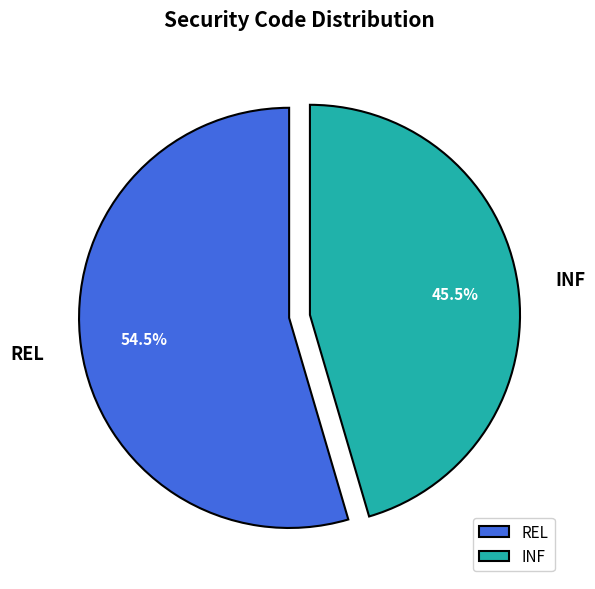

To the nearest percent, what is the average slice percentage?

50%